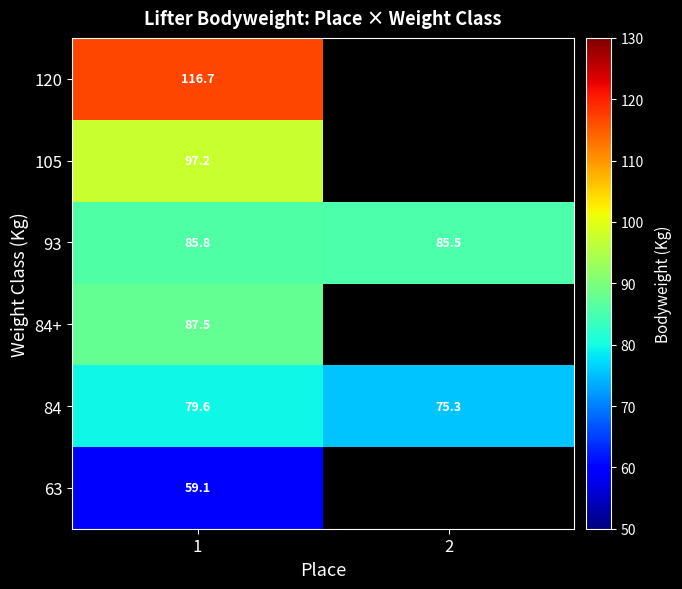

Is it true that 93 equals 142.8 at 2?

False